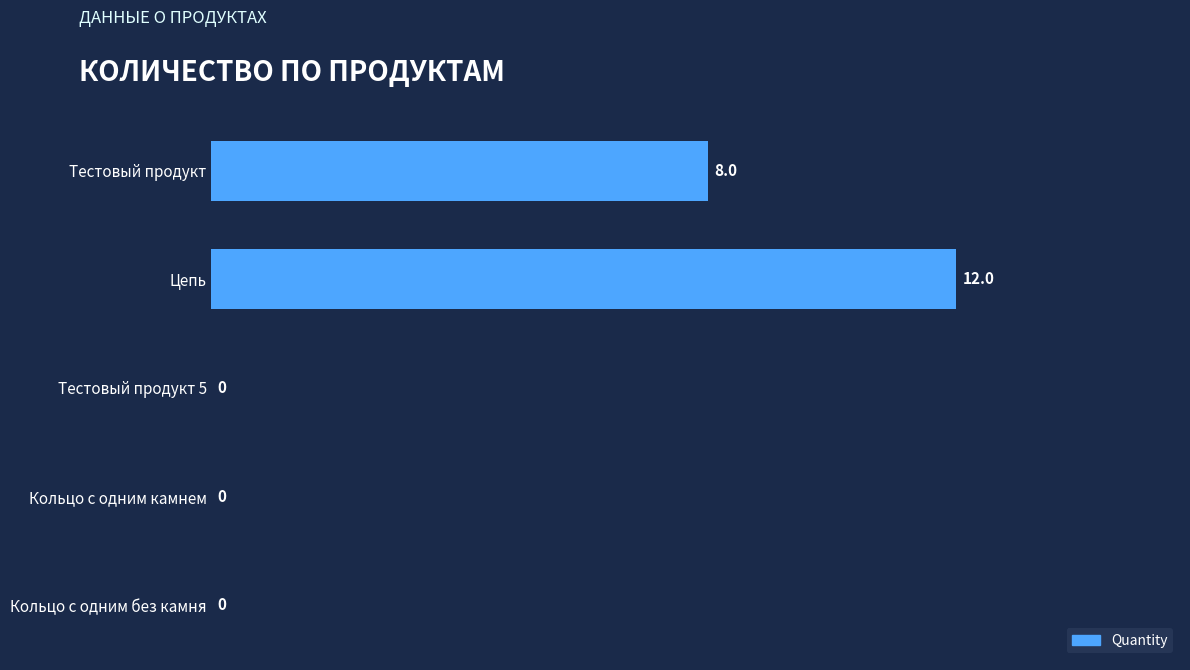

What is the maximum value shown in the chart?

12